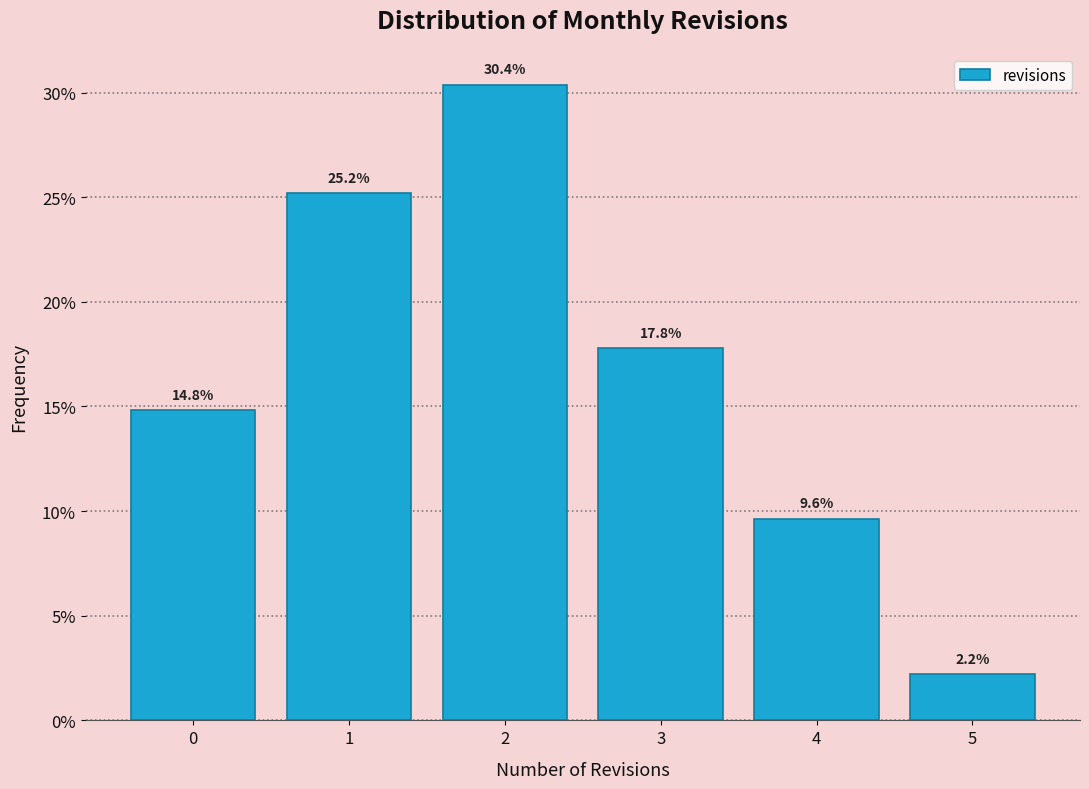

Reading left to right, transcribe this chart: for each bar, give the range it covers on the x-axis and its height.

-0.5 to 0.5: 14.8
0.5 to 1.5: 25.2
1.5 to 2.5: 30.4
2.5 to 3.5: 17.8
3.5 to 4.5: 9.6
4.5 to 5.5: 2.2